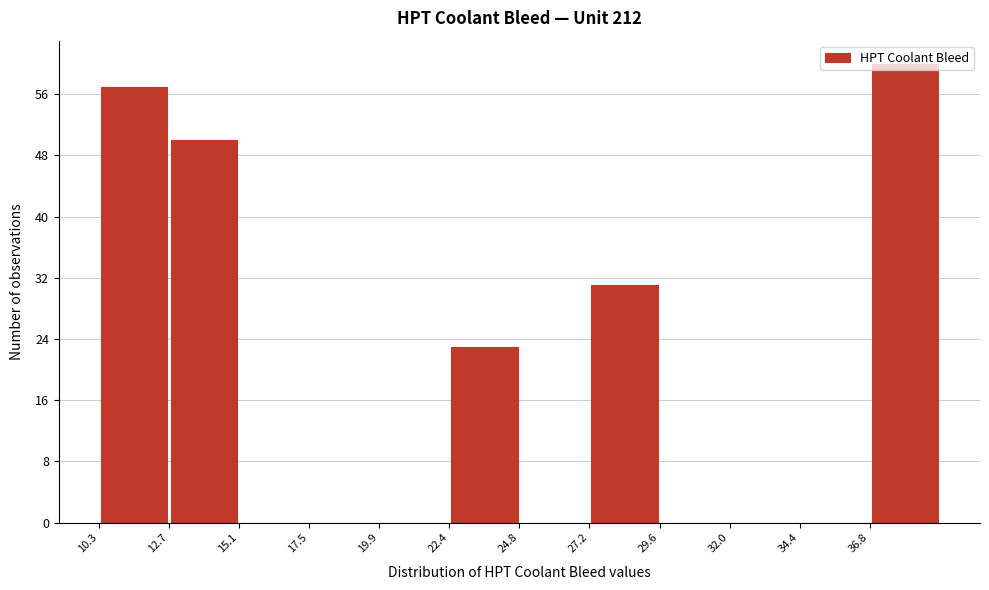

Over which range of the x-axis is the bar tallest?

37.0 to 39.0